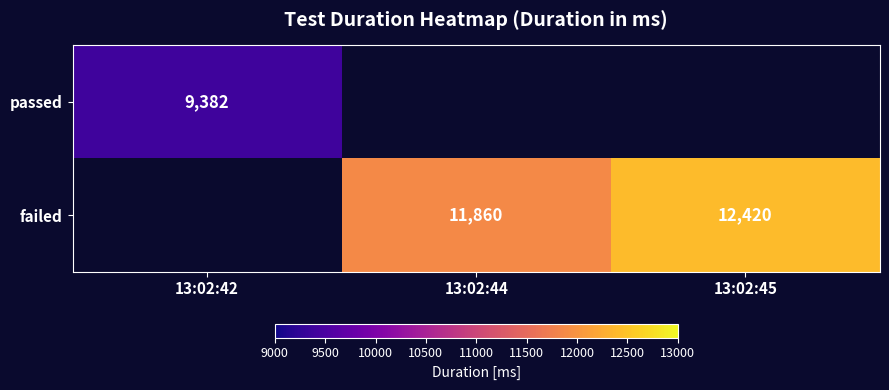

The passed series shows 9382 at 13:02:42. True or false?

True